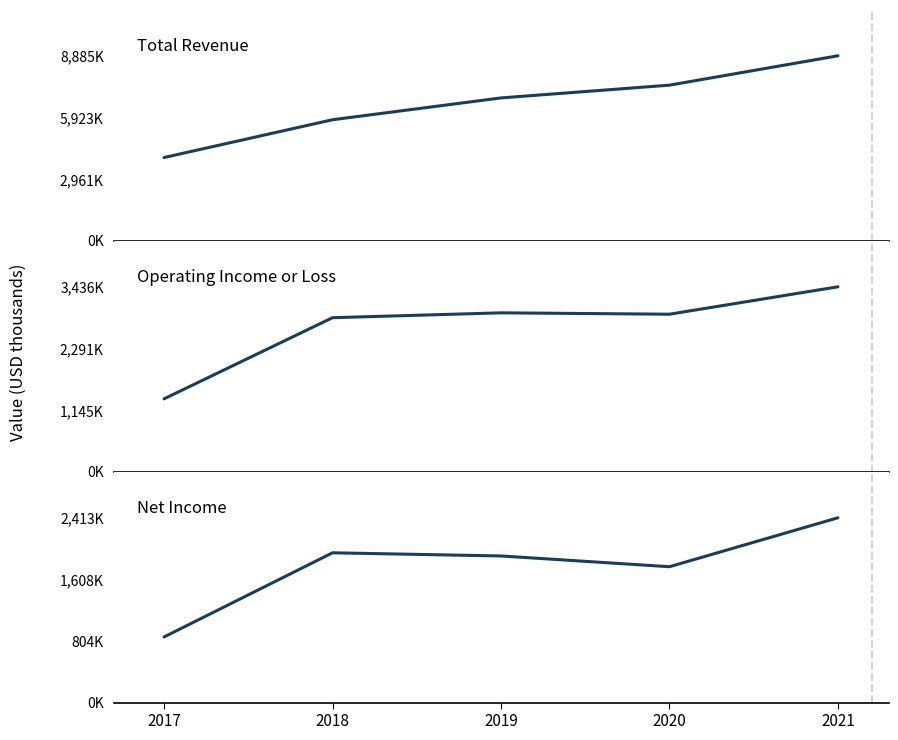

Count the number of data series in this chart.

3